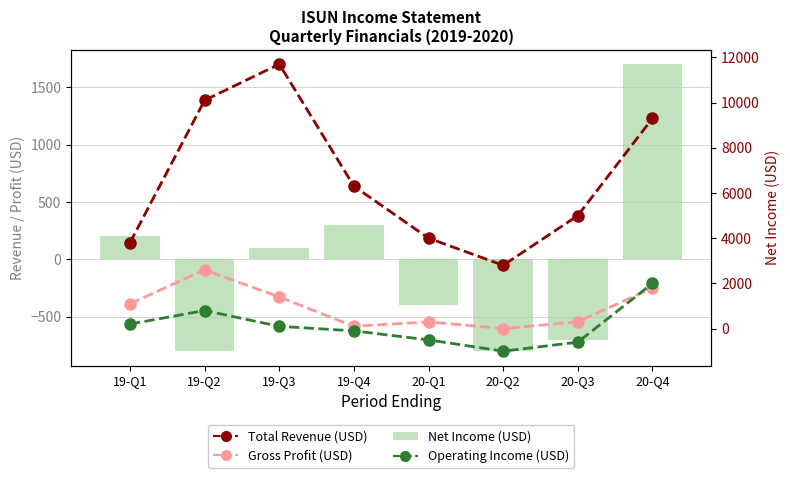

What is the highest value of the Gross Profit (USD) series?

2600